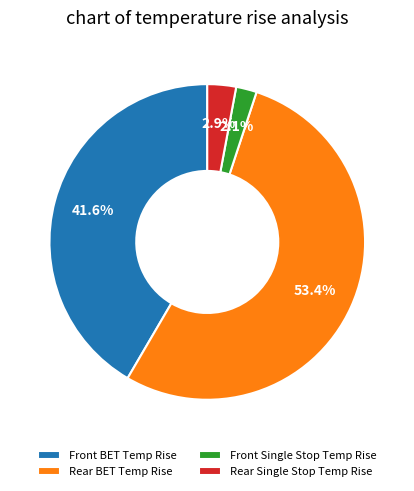

To the nearest percent, what is the average slice percentage?

25%